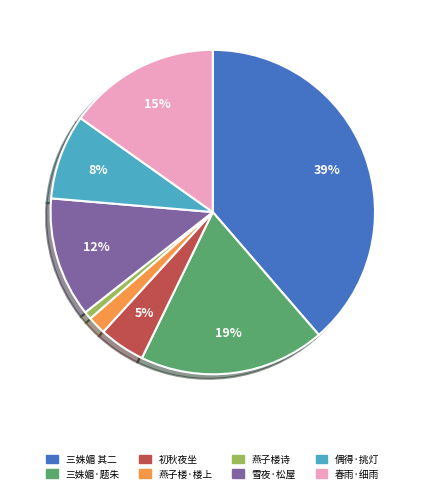

Combined, do 偶得·挑灯 and 春雨·细雨 account for over 50%?

No